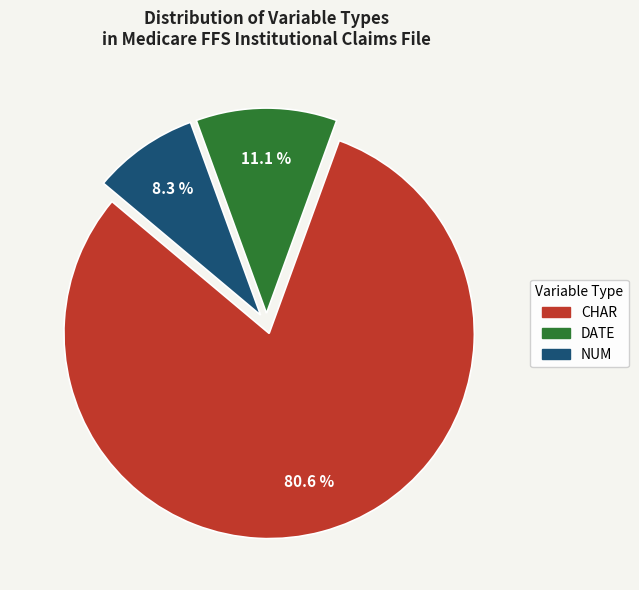

Which slice is the largest?

CHAR